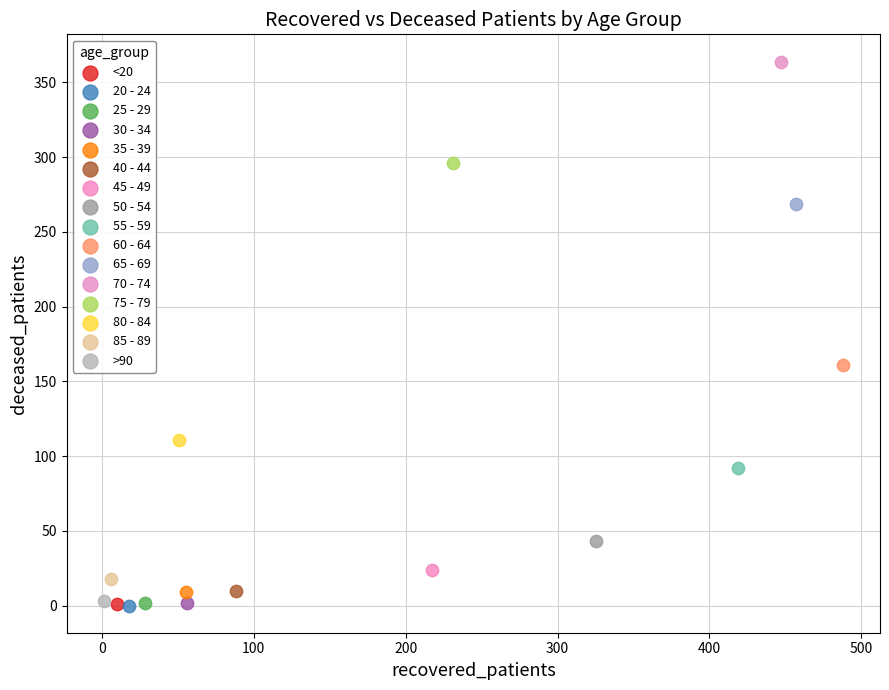

What are all the series names shown in the legend?

<20, 20 - 24, 25 - 29, 30 - 34, 35 - 39, 40 - 44, 45 - 49, 50 - 54, 55 - 59, 60 - 64, 65 - 69, 70 - 74, 75 - 79, 80 - 84, 85 - 89, >90